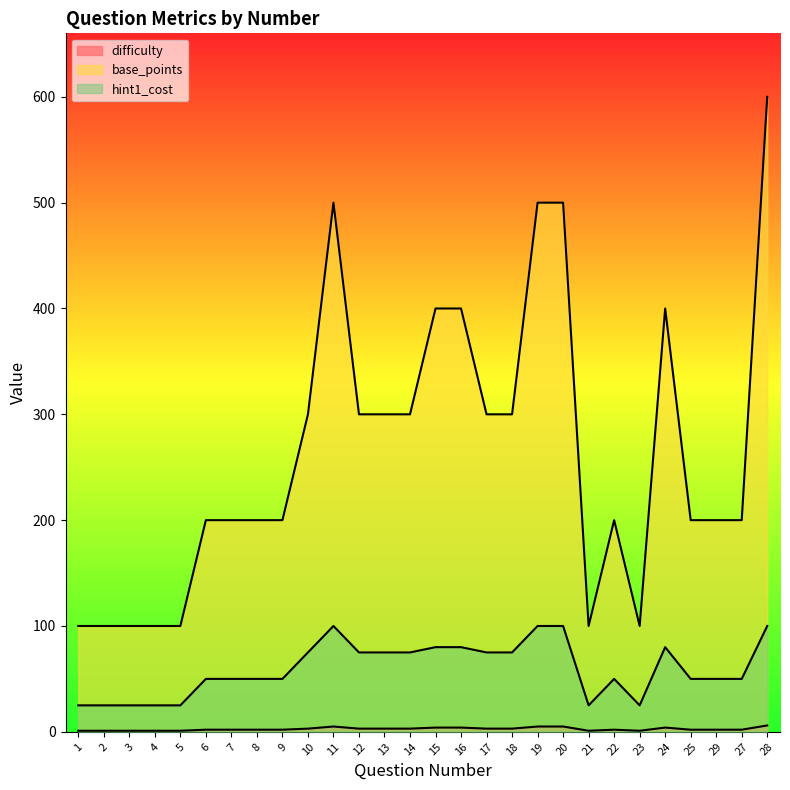

Between 14 and 27, which series saw the biggest shift?

base_points